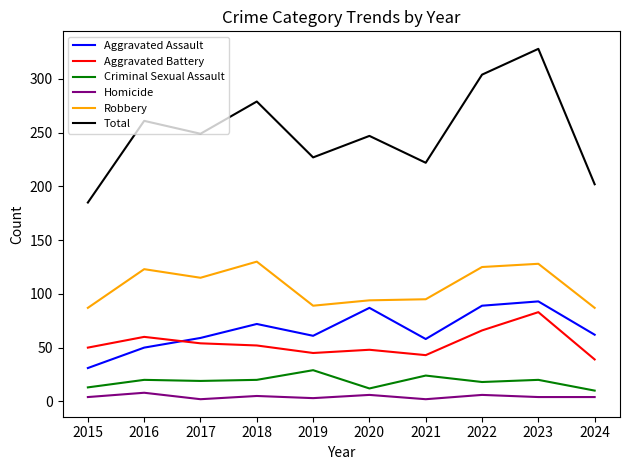

Between 2018 and 2023, which series saw the biggest shift?

Total